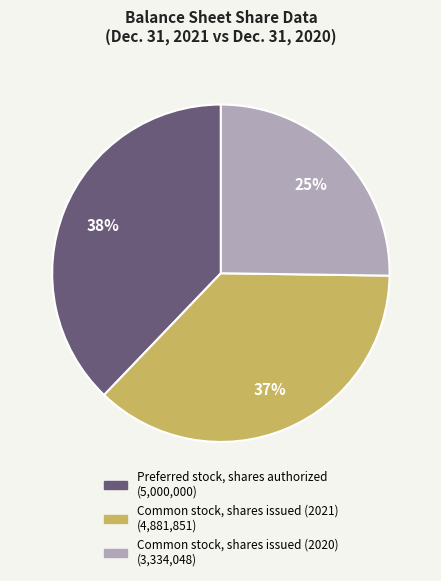

Which has a higher value, Common stock, shares issued (2021) or Preferred stock, shares authorized?

Preferred stock, shares authorized